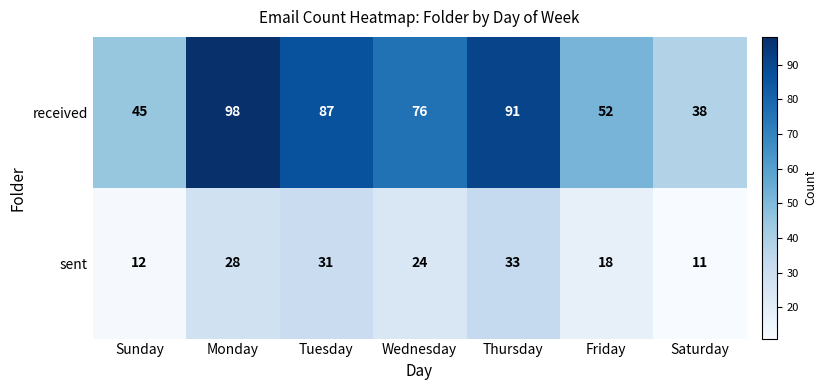

The value of sent at Friday is 18. True or false?

True